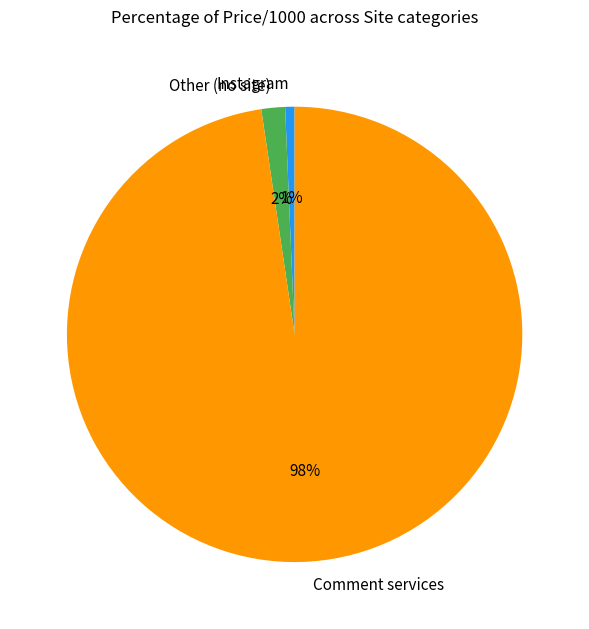

Which has a higher value, Other (no site) or Instagram?

Other (no site)